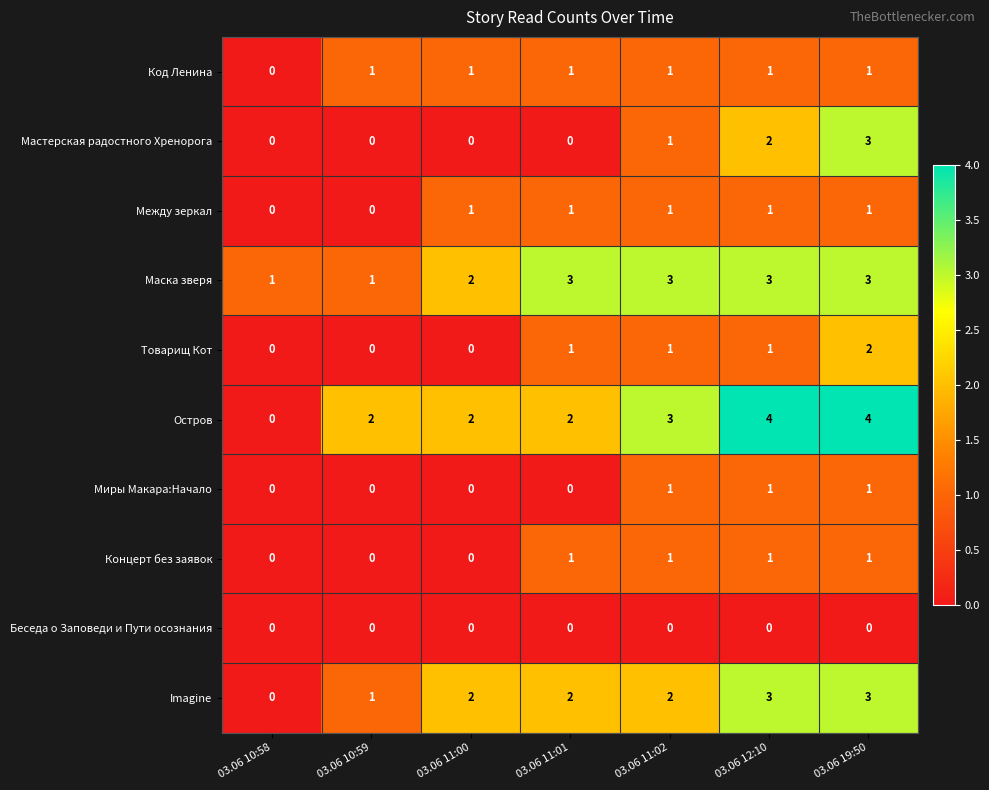

What is the total value across all series at 03.06 11:01?

11